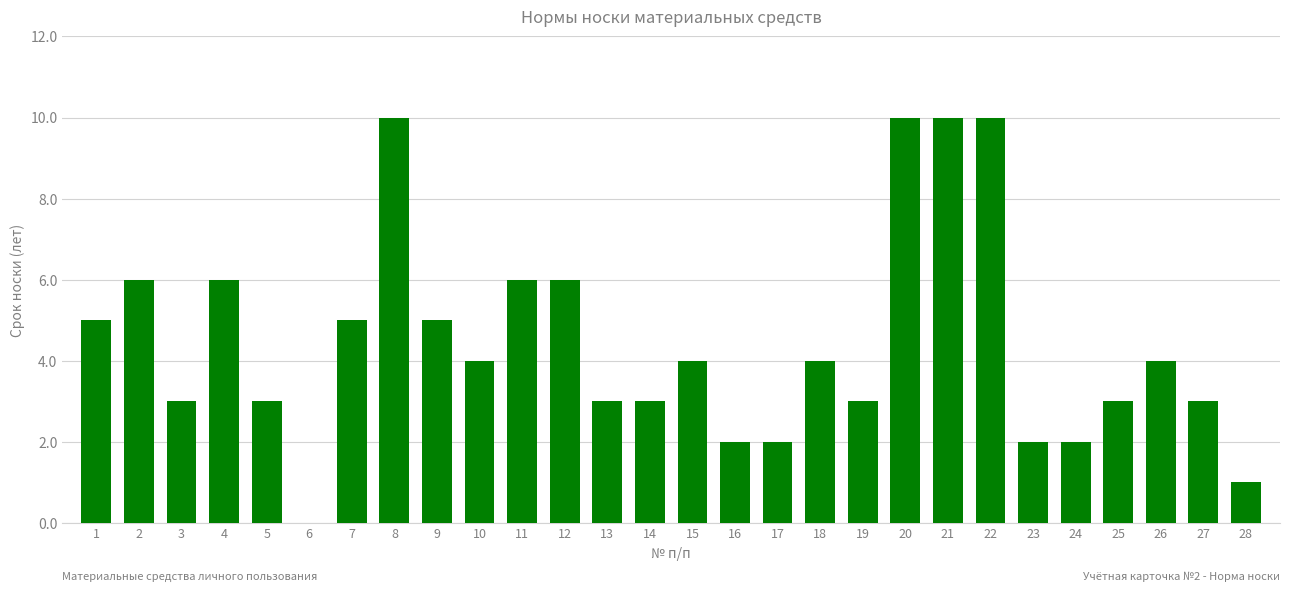

Where does the data first go above 4?

1